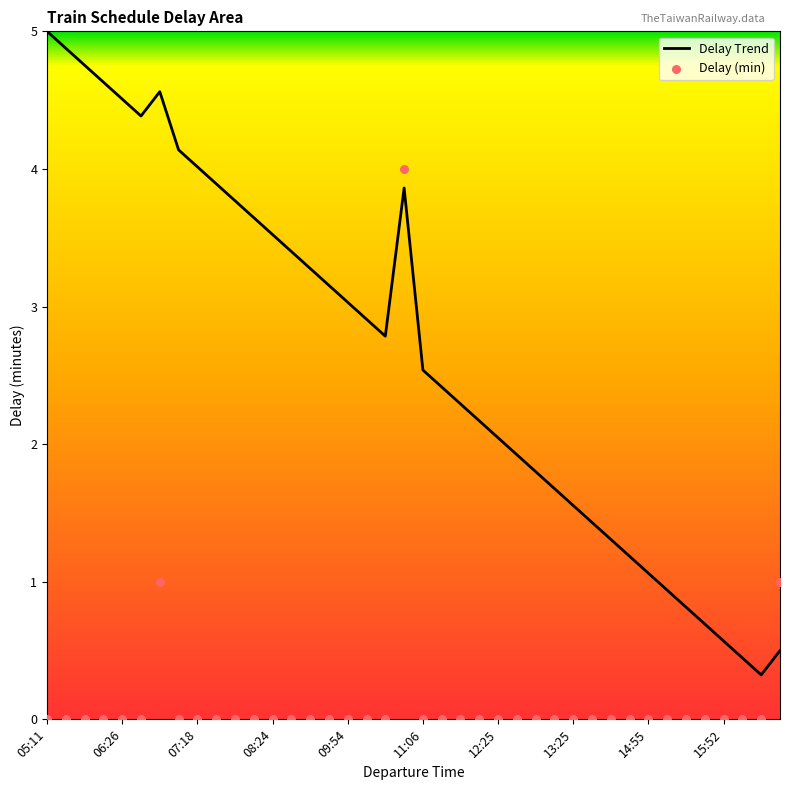

What is the lowest value of the Delay Trend series?

0.3